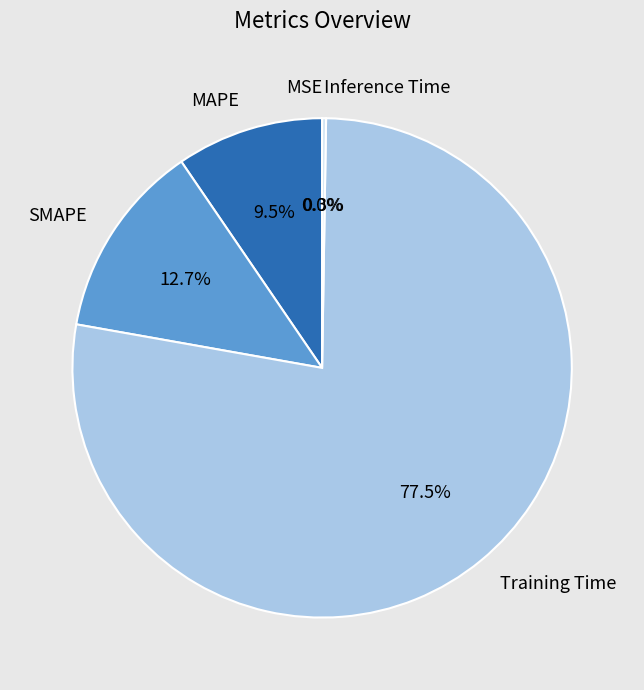

Which has a higher value, Training Time or SMAPE?

Training Time